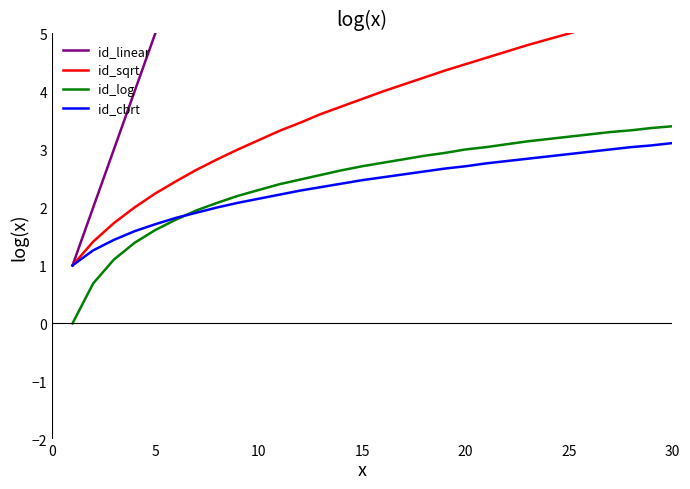

True or false: id_sqrt and id_cbrt cross at least once.

False